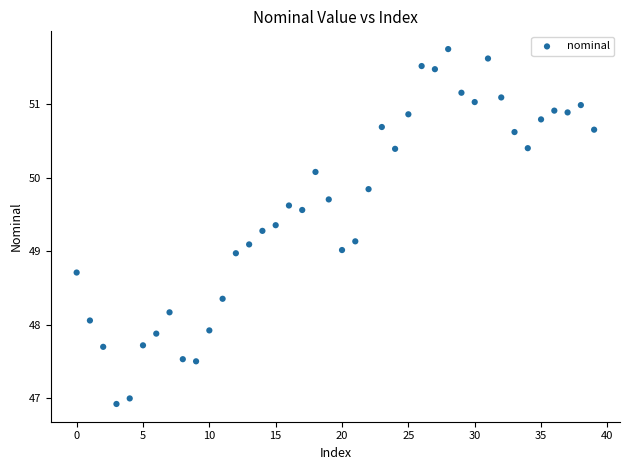

What is the range of Y values (max minus min)?

4.8